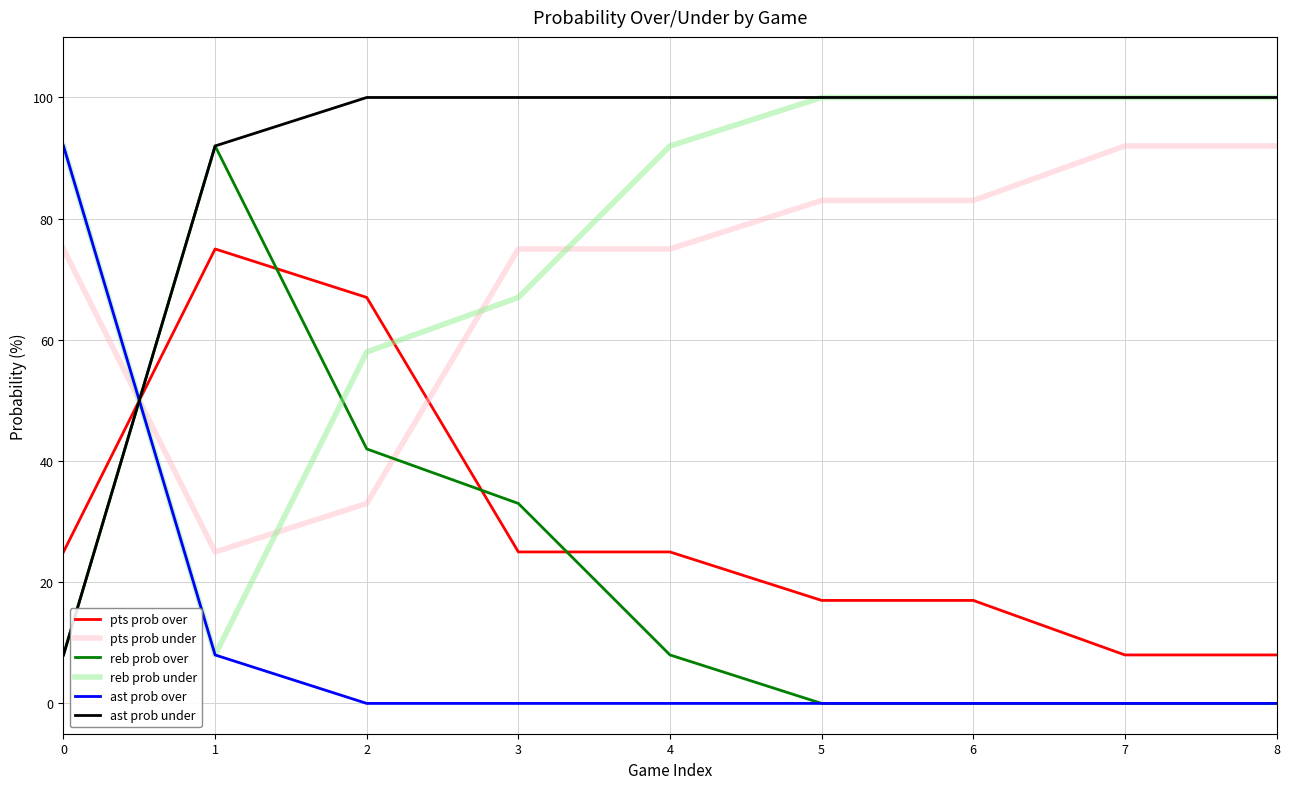

Which series has the largest total across all categories?

ast prob under